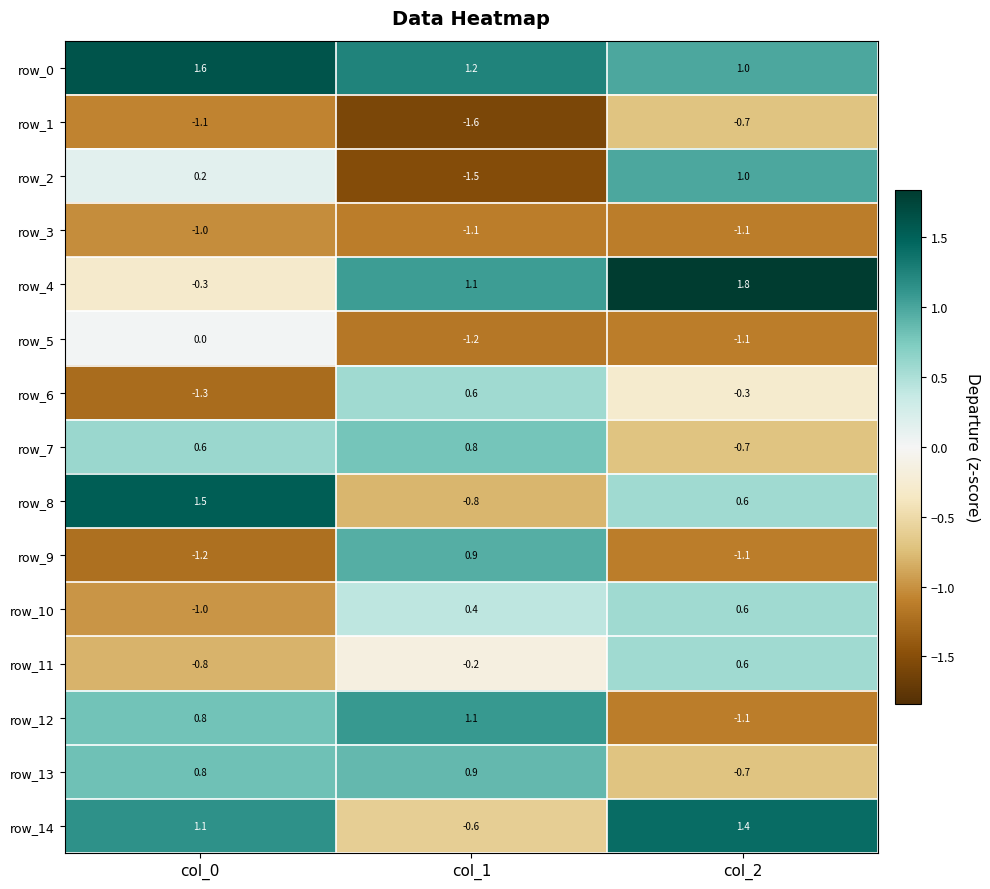

List the labels in order of row_14 value, largest first.

col_2, col_0, col_1